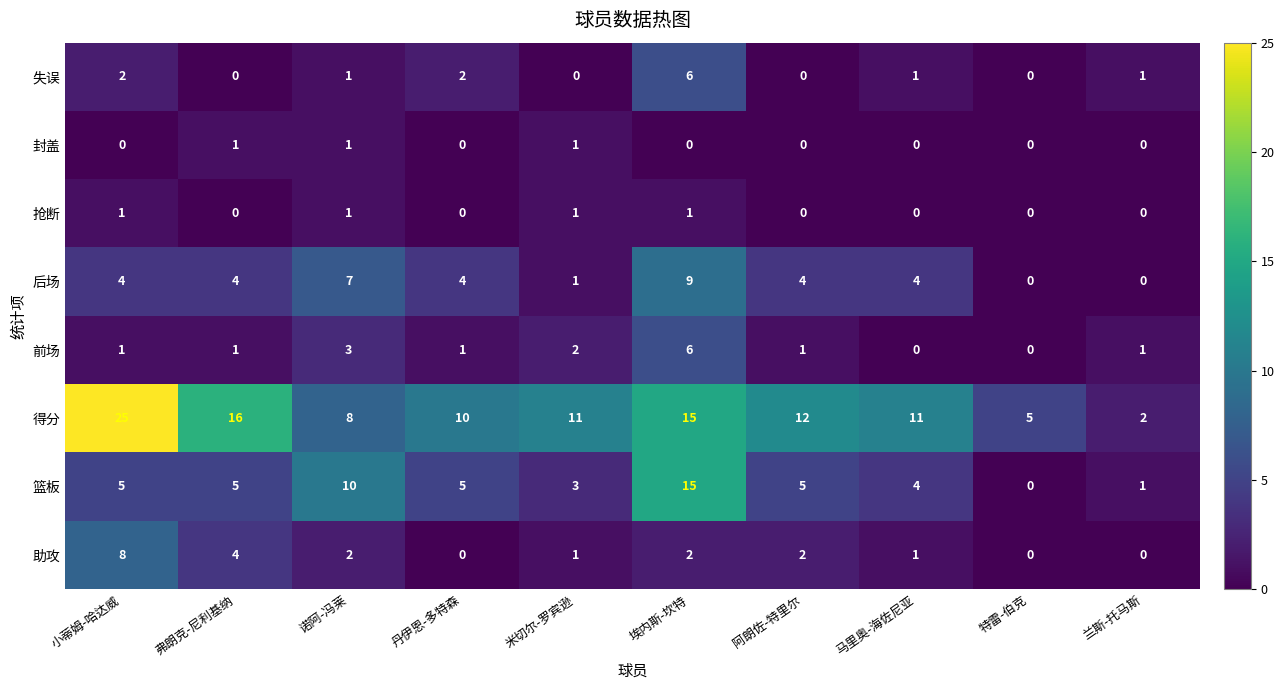

At how many categories does at least one series exceed 14?

3